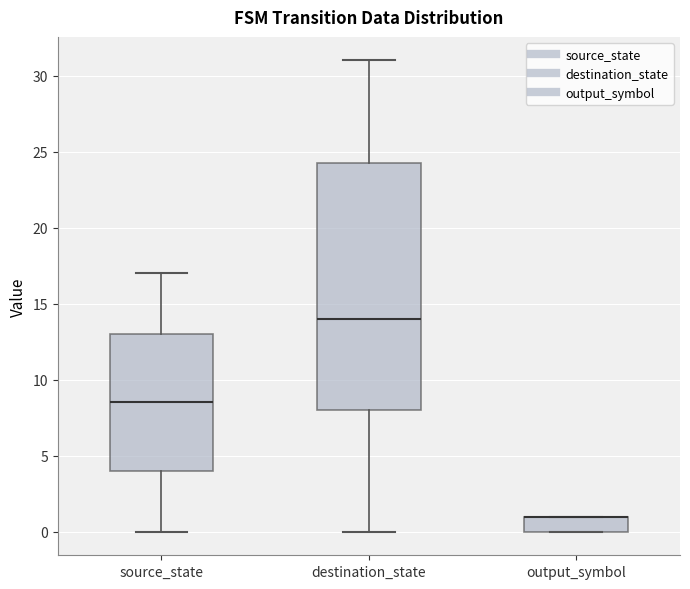

Comparing the boxes themselves (not the whiskers), which one is the tallest?

destination_state